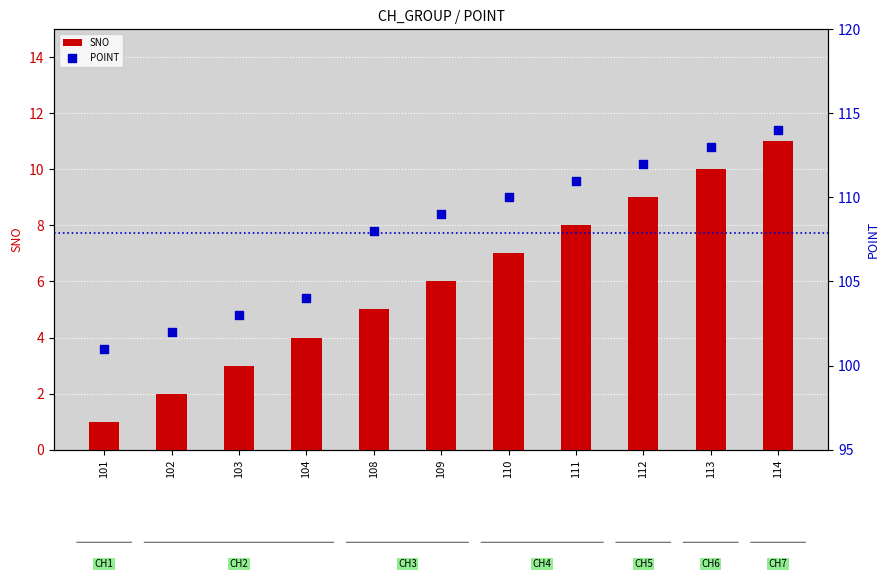

Which series has the largest total across all categories?

POINT